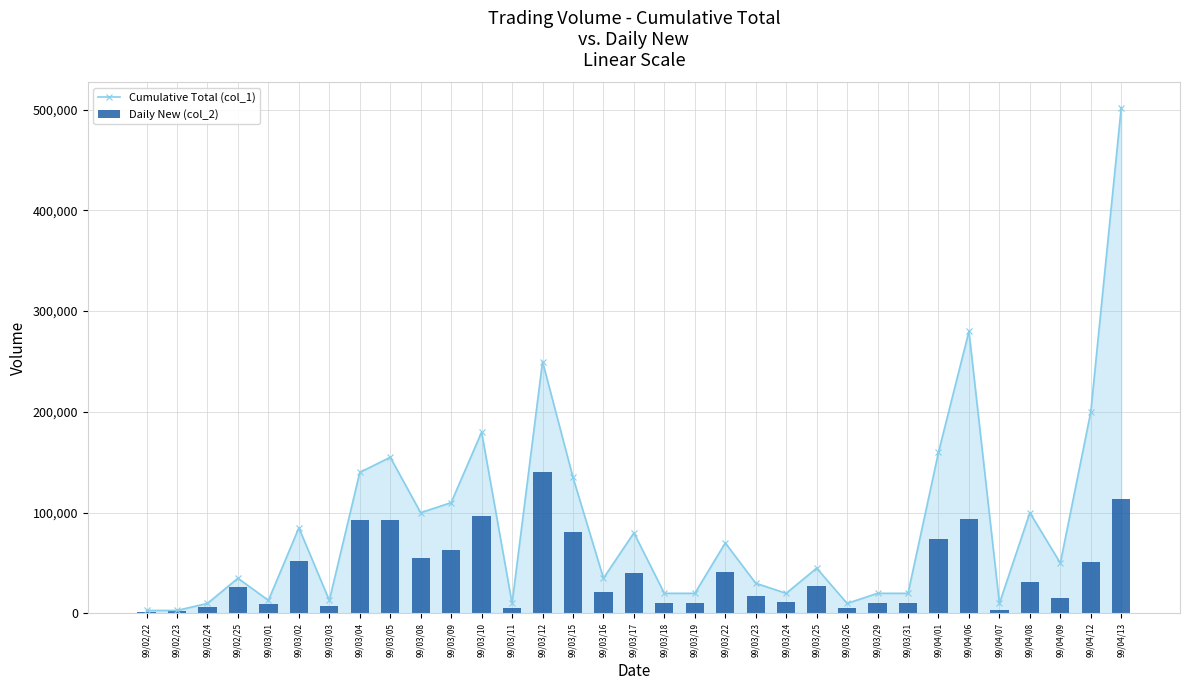

Is the value of Daily New (col_2) at 99/02/24 greater than the value of Cumulative Total (col_1) at 99/03/29?

No